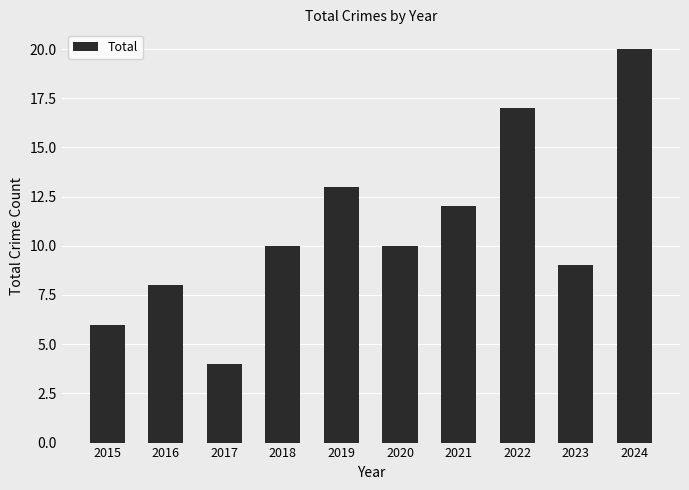

Which category has the lowest value across all series?

2017